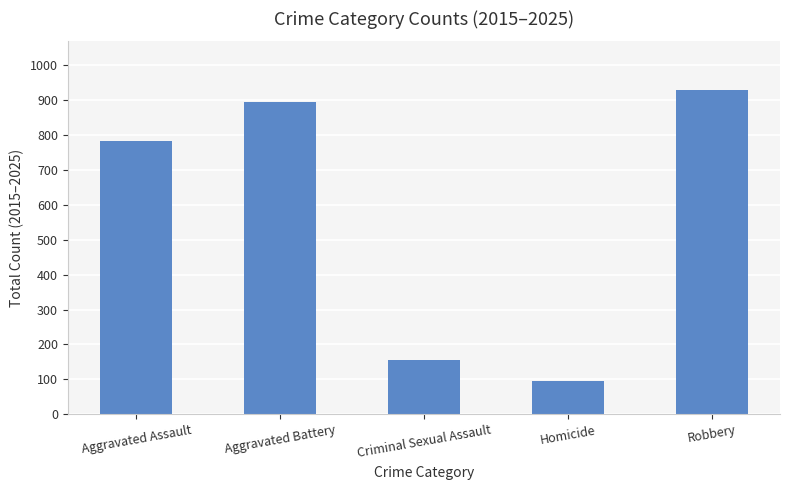

What is the change in value from Aggravated Assault to Aggravated Battery?

+113